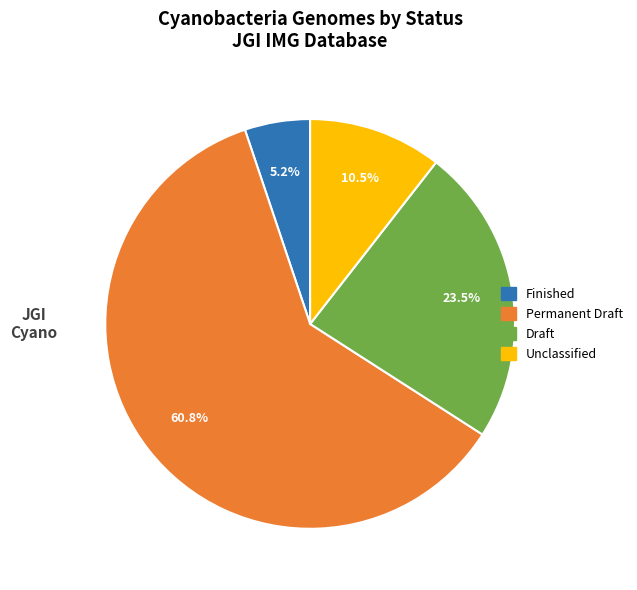

Combined, what portion of the pie is Permanent Draft and Unclassified?

71.3%